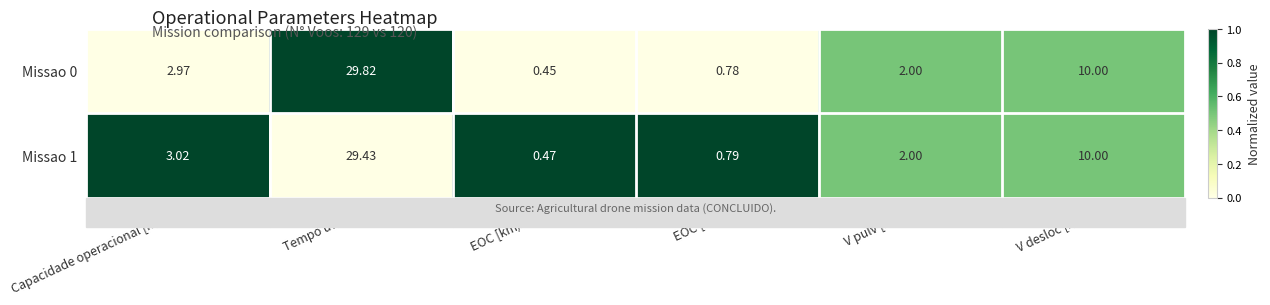

At which category does the chart reach its peak across all series?

Tempo util [h]